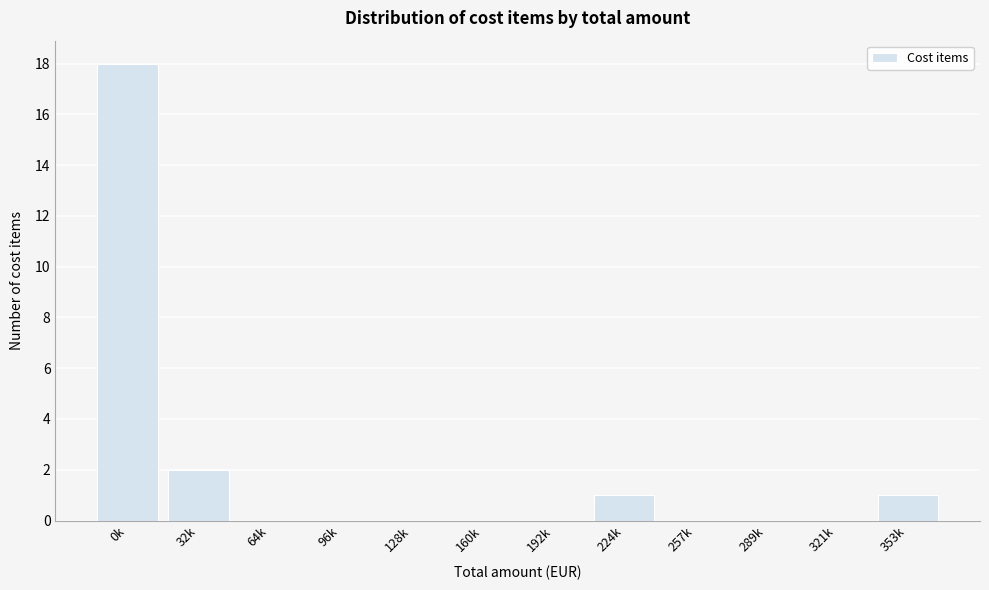

Reading left to right, list all the values displayed in this chart.

0k=18	32k=2	64k=0	96k=0	128k=0	160k=0	192k=0	224k=1	257k=0	289k=0	321k=0	353k=1